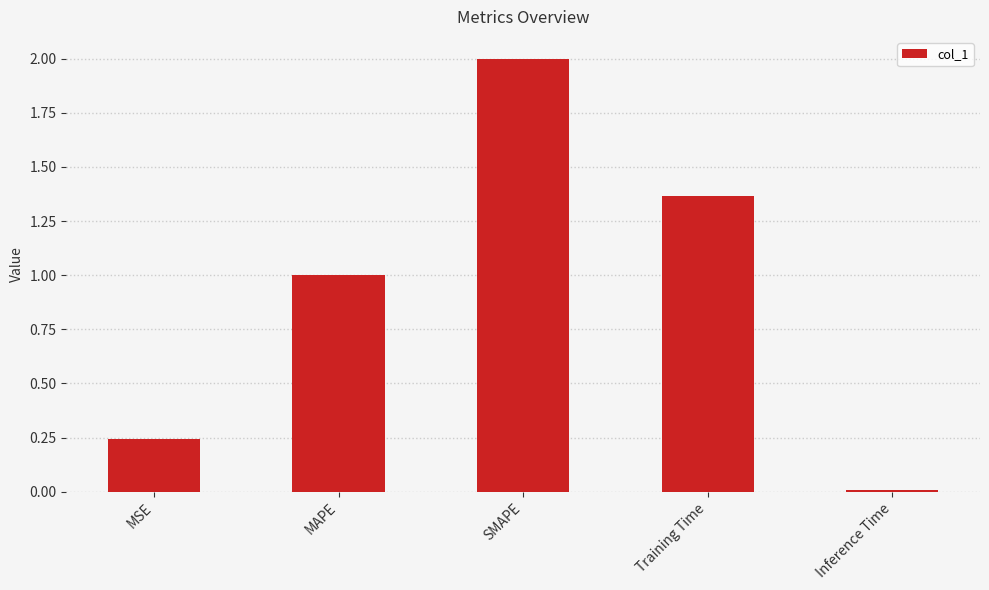

Rank the categories by value from lowest to highest.

Inference Time, MSE, MAPE, Training Time, SMAPE